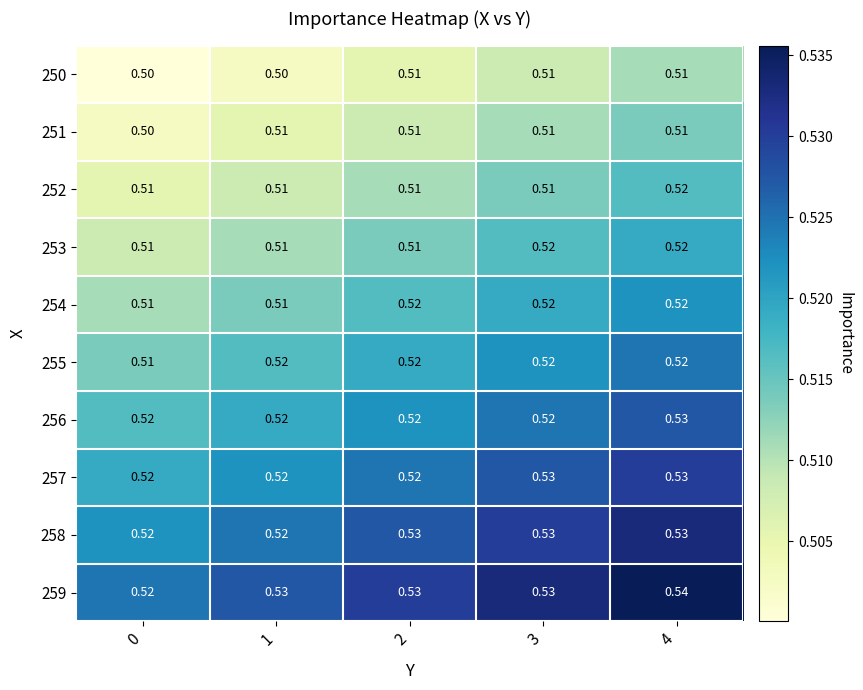

Which series has the largest total across all categories?

259